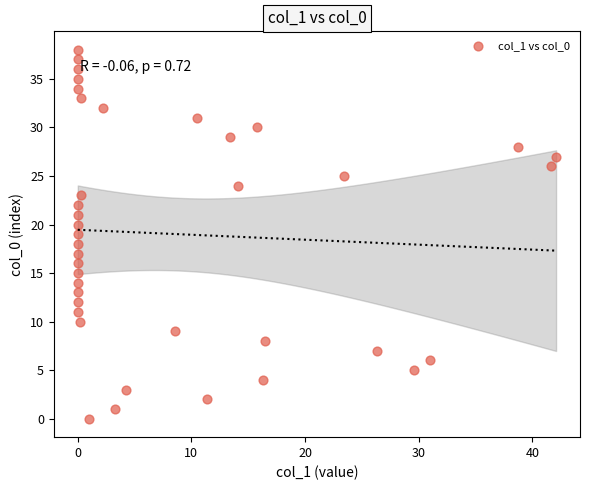

What is the range of Y values (max minus min)?

38